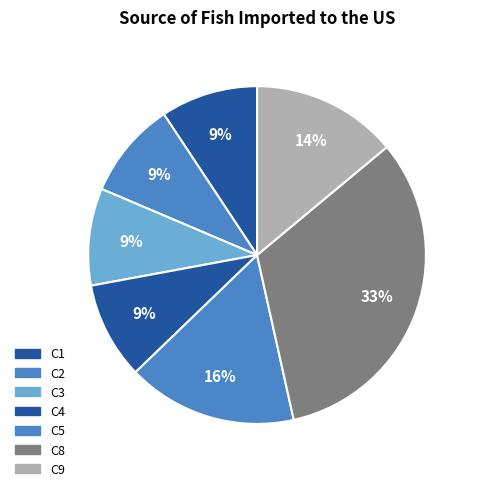

Count the number of slices in the pie.

7